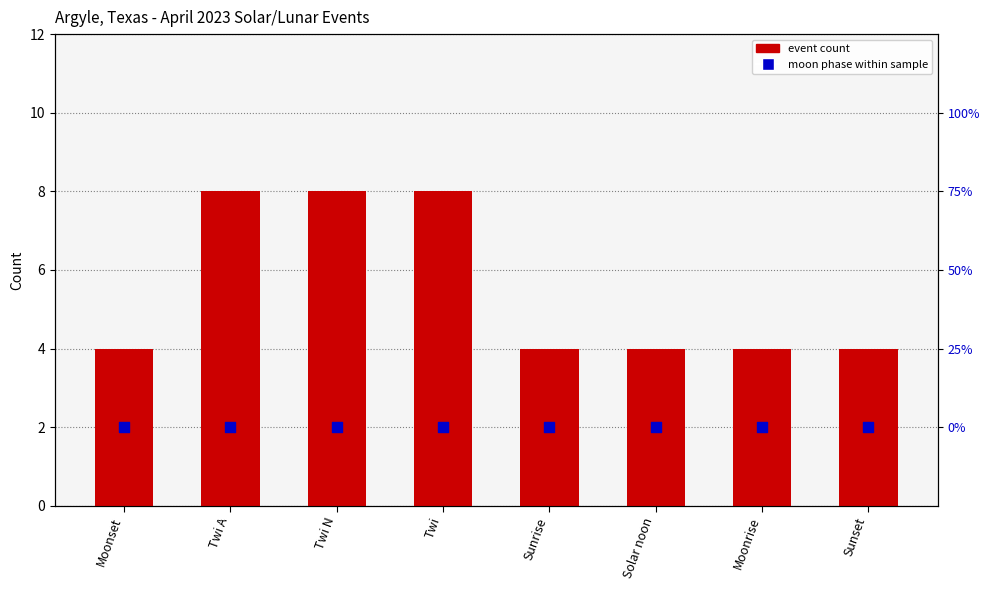

At how many categories does at least one series exceed 5?

3